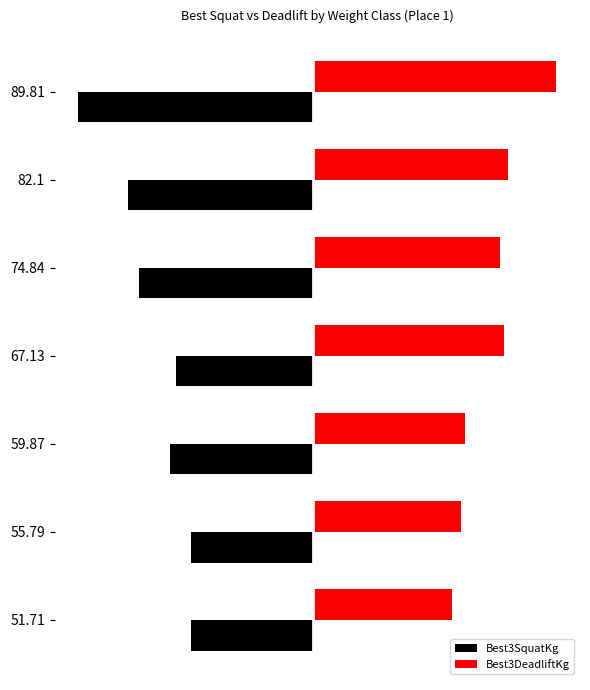

Reading left to right, what are all the values shown in this chart?

Best3SquatKg: -127.0	-127.0	-149.7	-142.9	-181.4	-192.8	-244.9
Best3DeadliftKg: 145.2	154.2	158.8	199.6	195.0	204.1	254.0